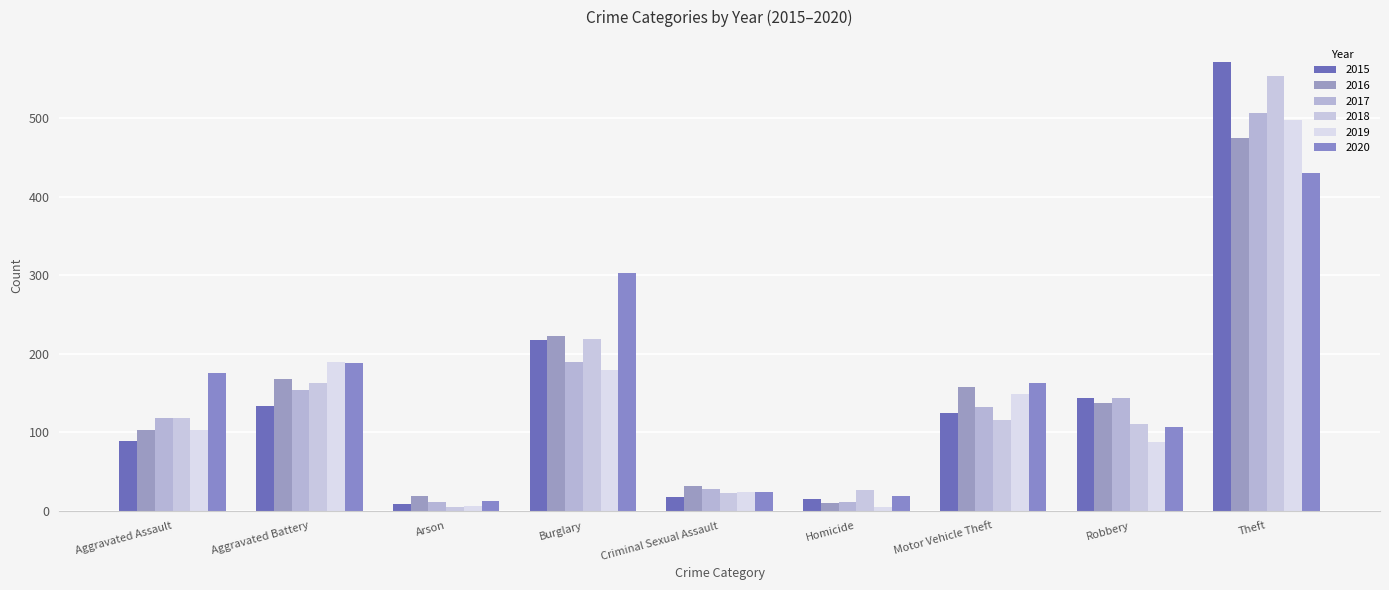

What is the highest value of the 2017 series?

507